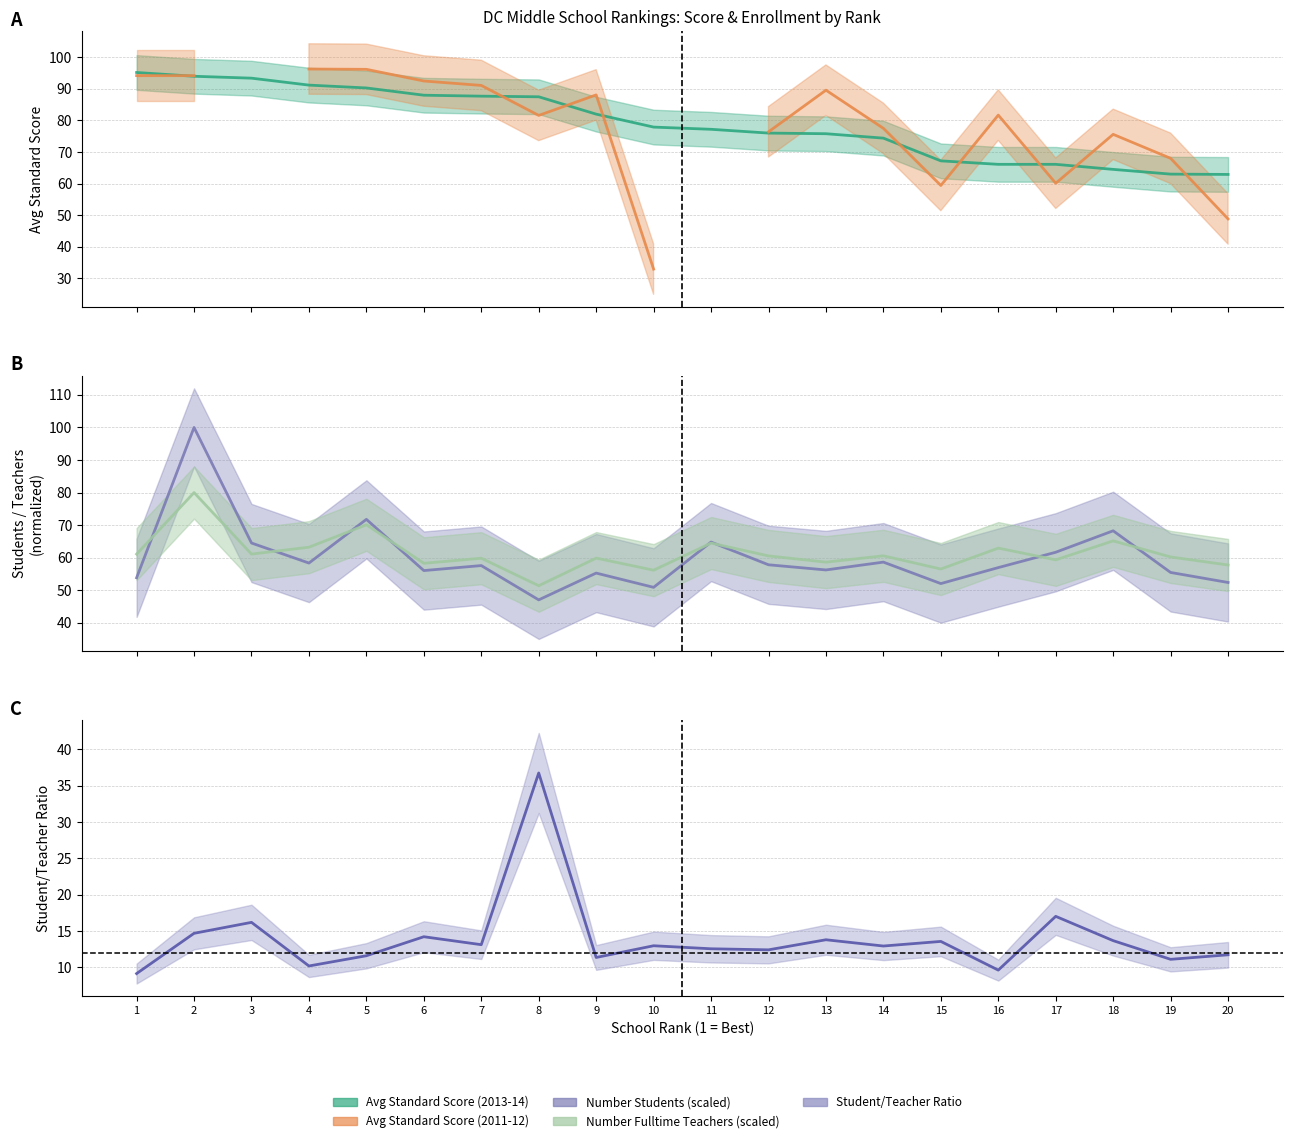

Which label corresponds to the largest value in the chart?

2